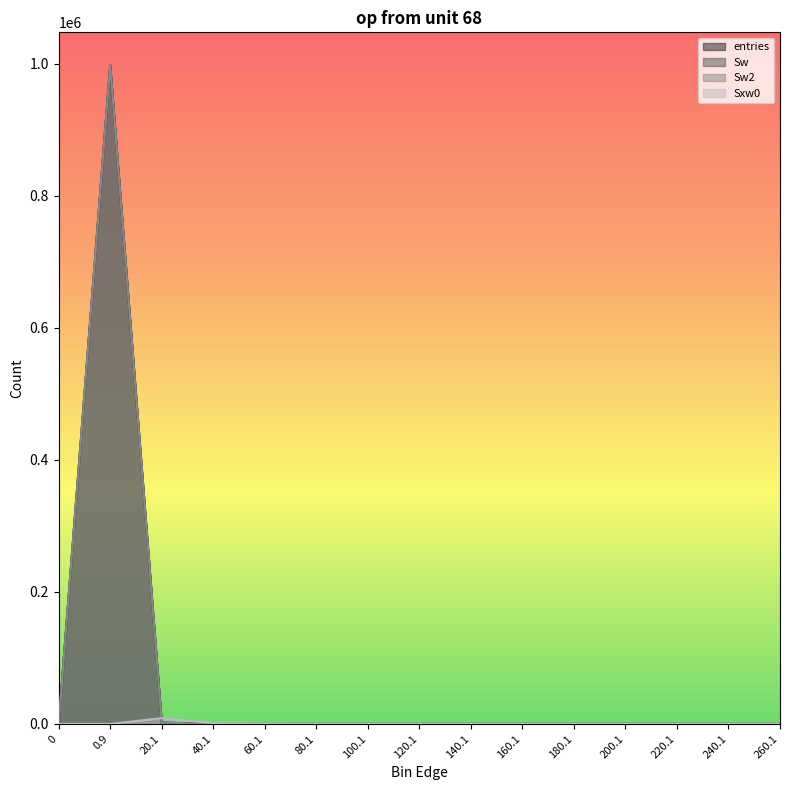

Is it true that Sw2 equals 0 at 200.1?

True